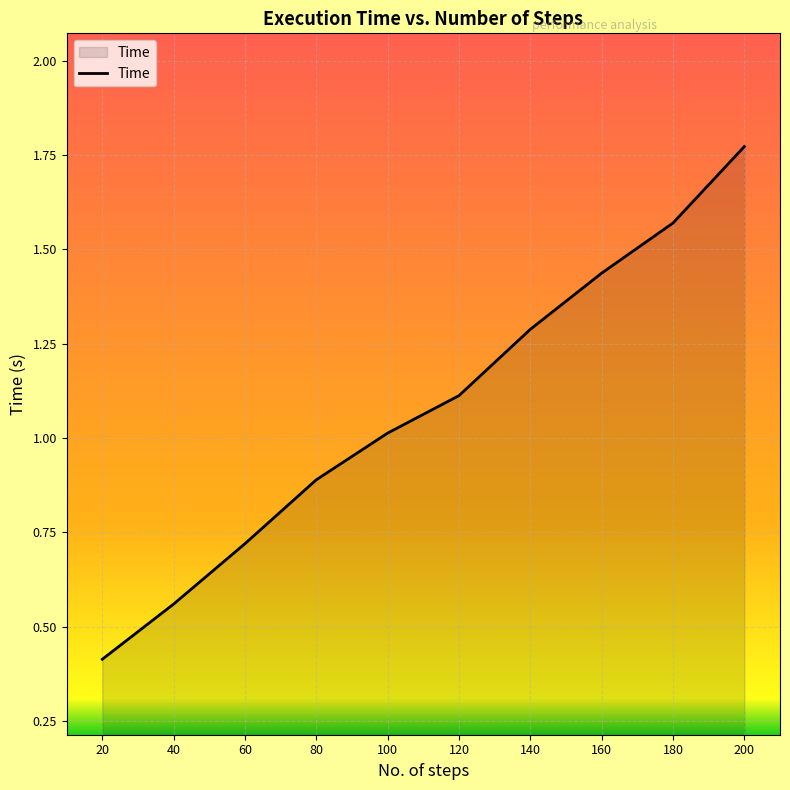

The value at 20 is 0.4. True or false?

True